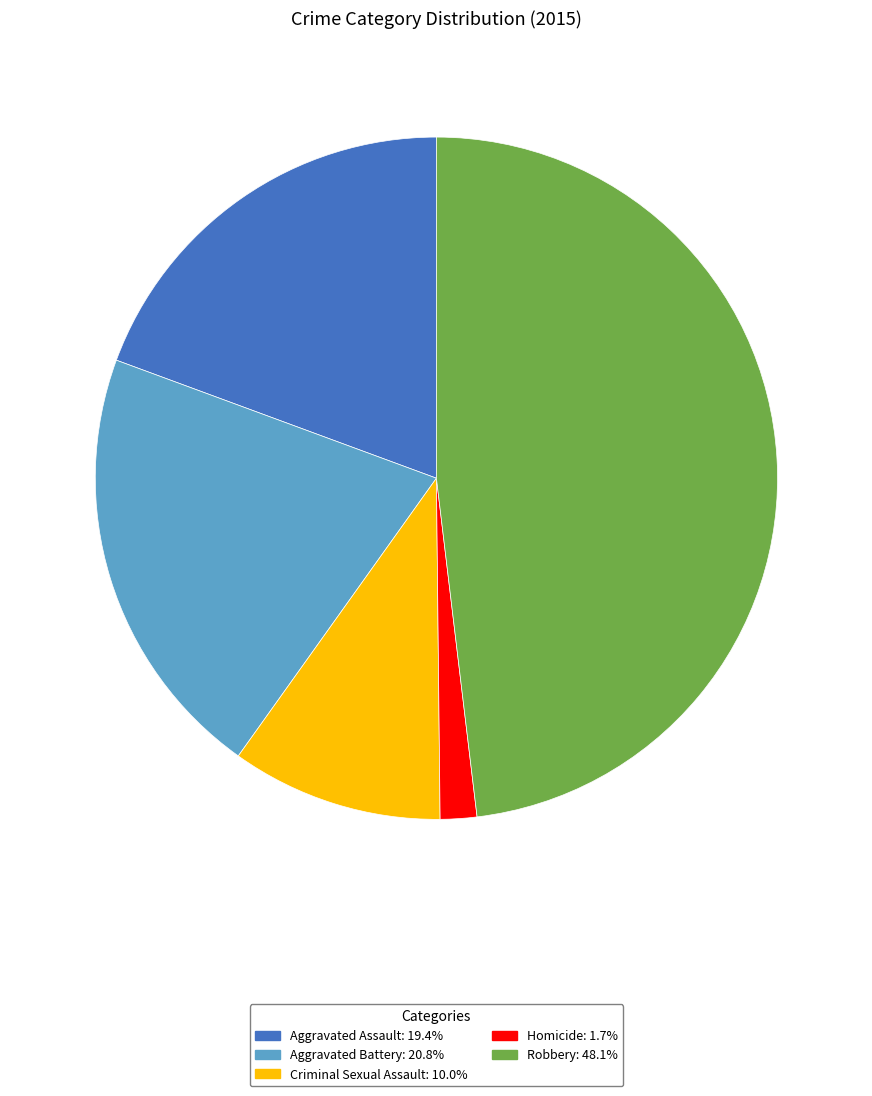

Does Aggravated Battery account for over 50% of the chart?

No